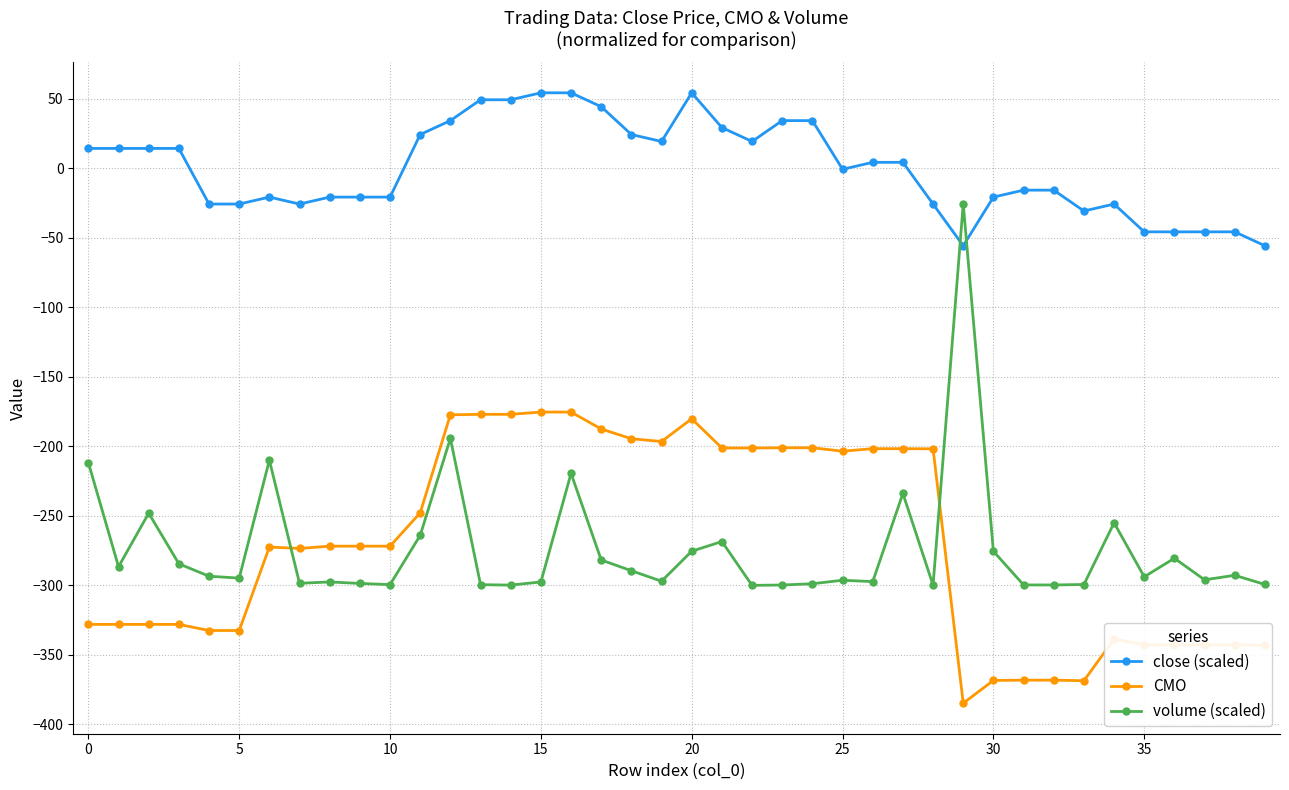

True or false: close (scaled) has more than 2 interior local peaks.

True